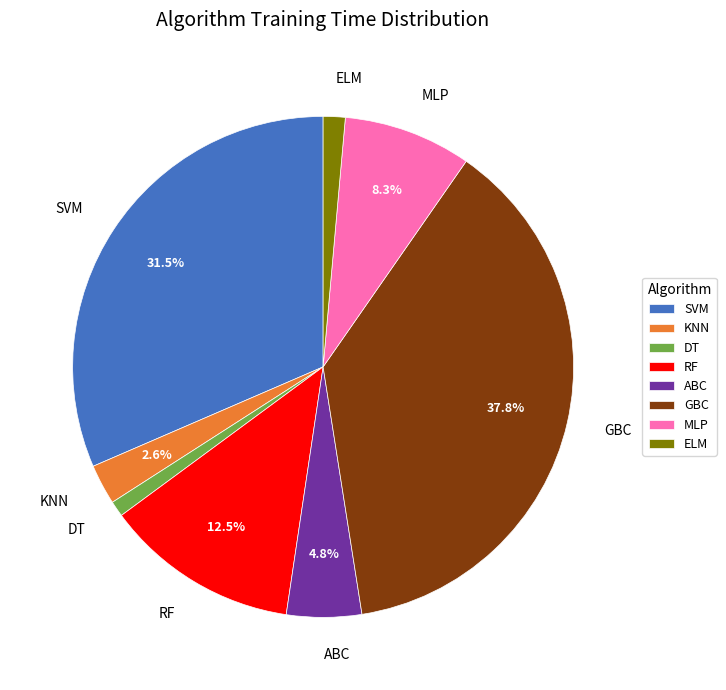

Which slice is the largest?

GBC